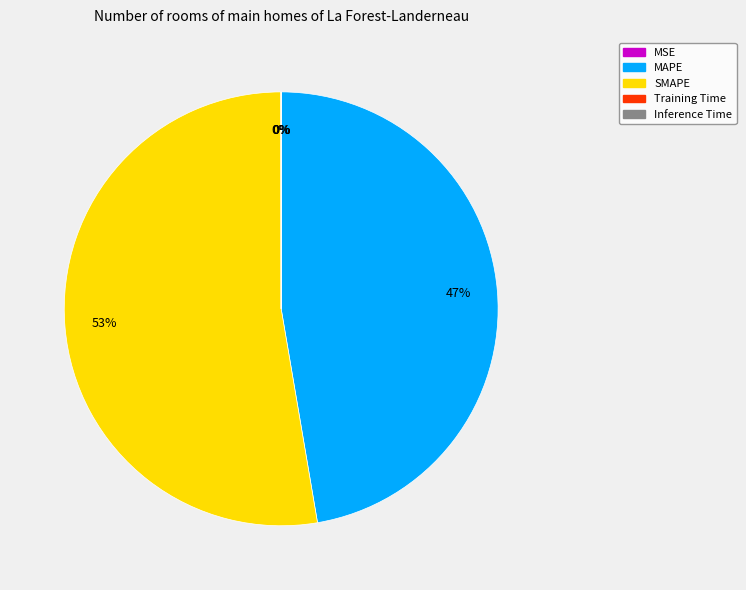

To the nearest percent, what percentage of the pie is SMAPE?

53%